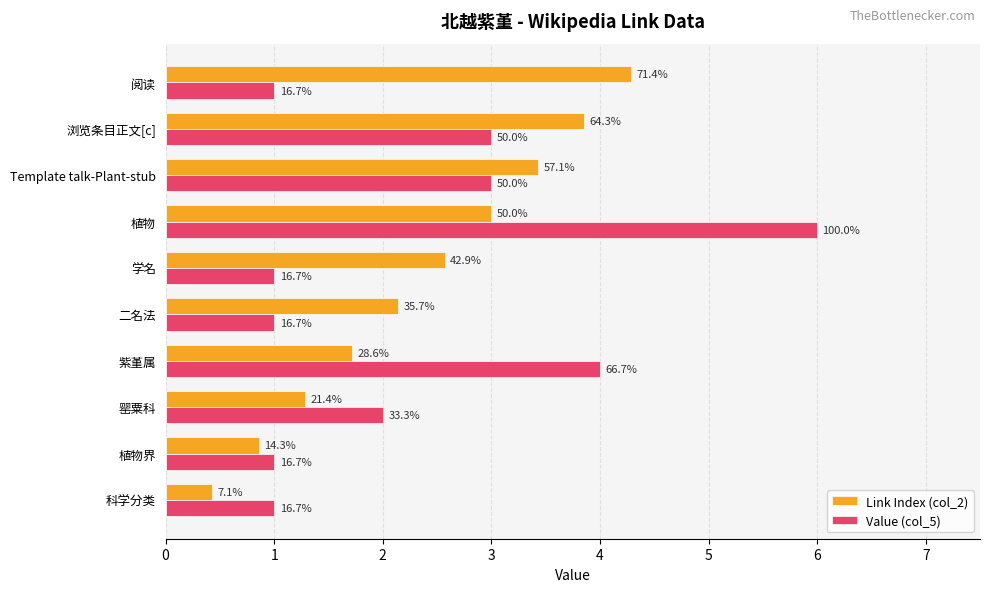

What are all the series names shown in the legend?

Link Index (col_2), Value (col_5)